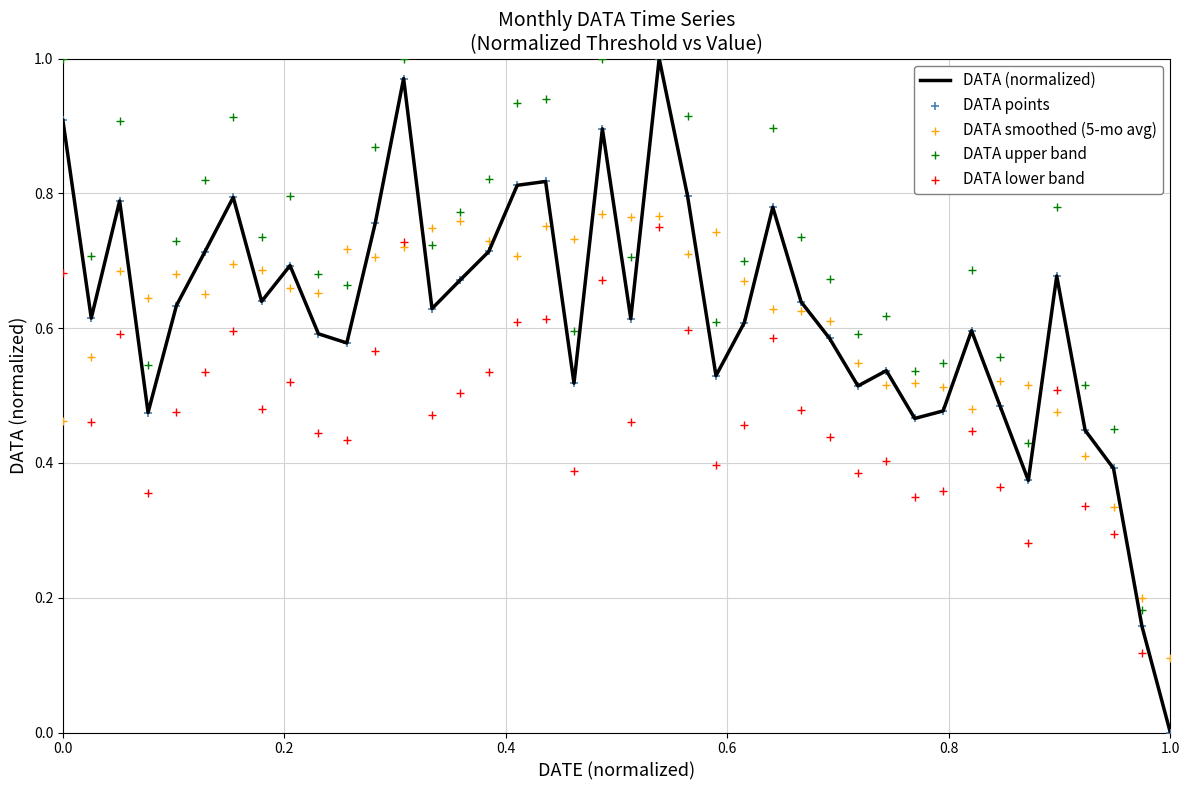

Which series has the largest Y range (max minus min)?

DATA (normalized)